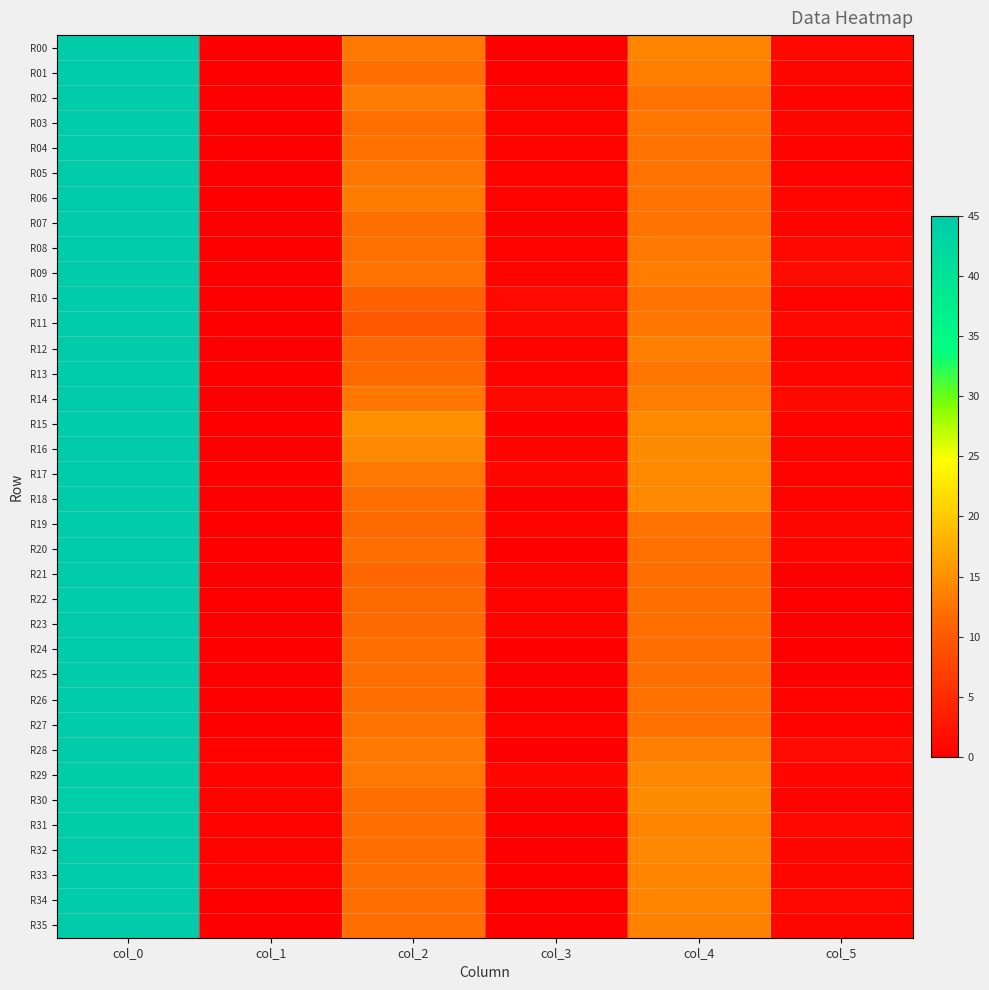

At how many categories does at least one series exceed 34?

1